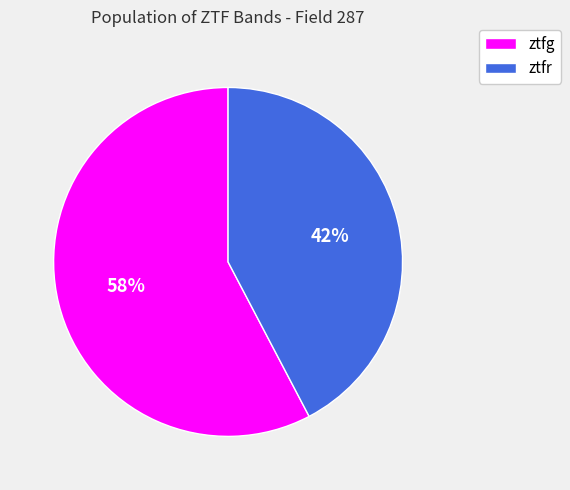

Which has a higher value, ztfg or ztfr?

ztfg